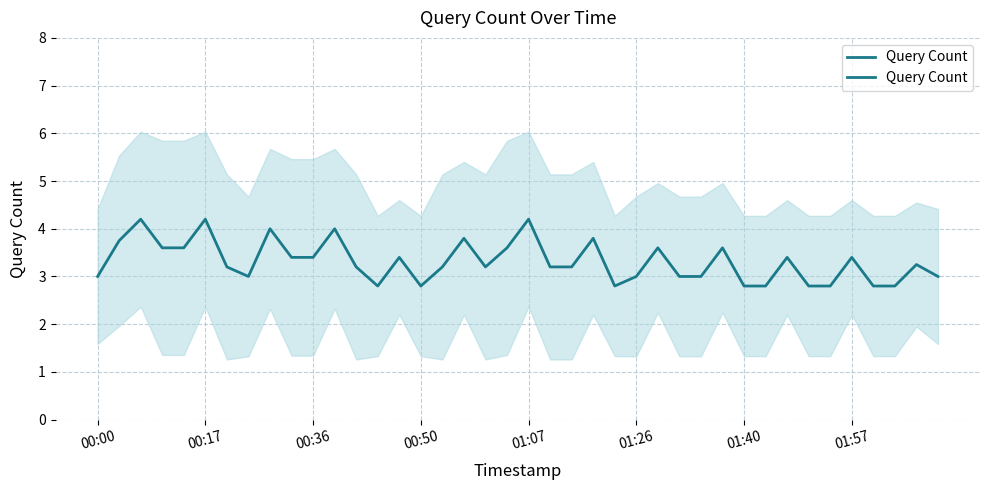

At which label is the value closest to 3?

00:00